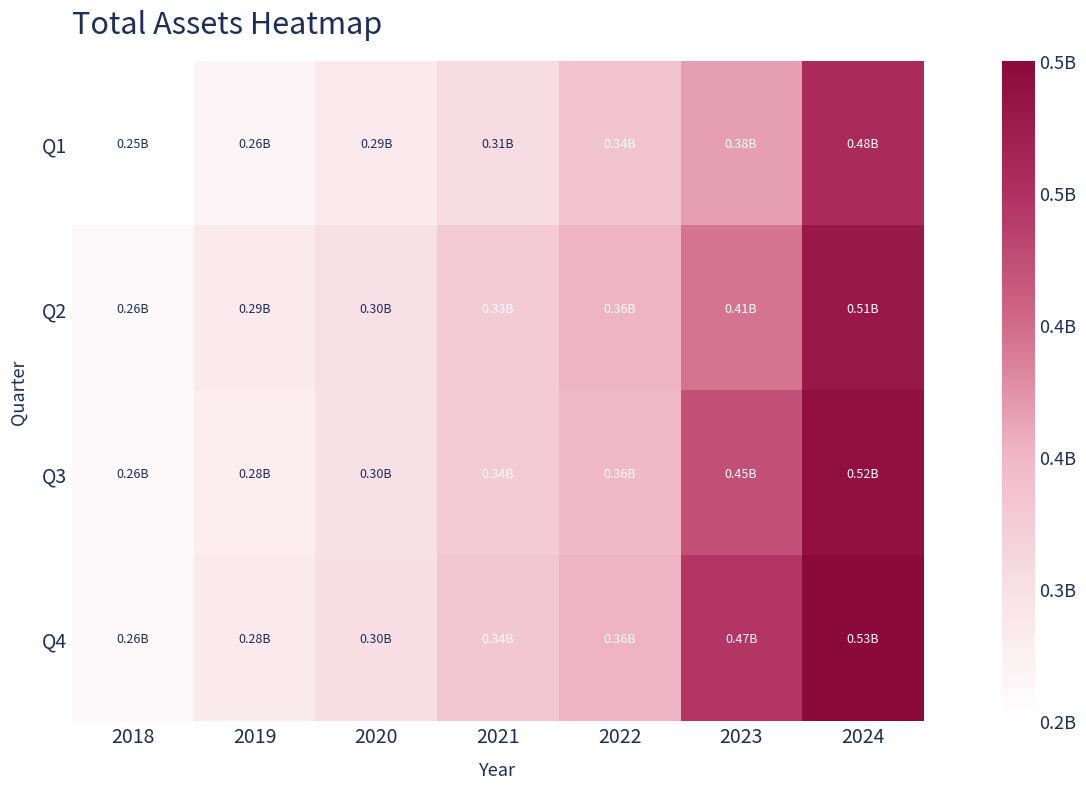

Which label corresponds to the largest value in the chart?

2024